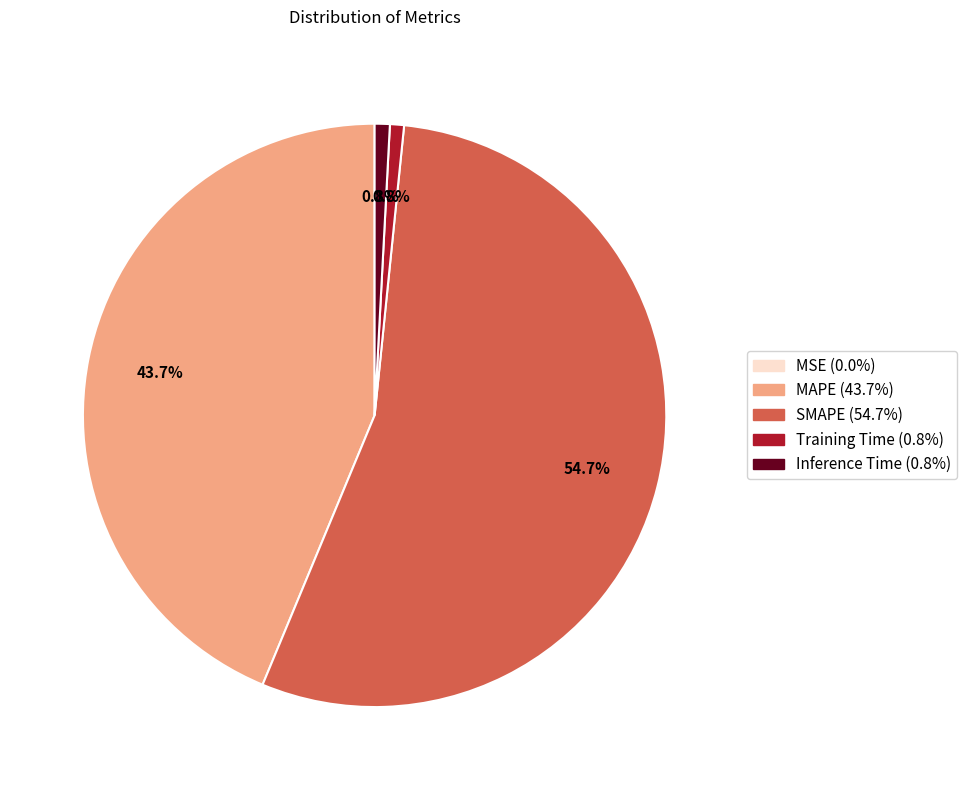

What is the majority slice?

SMAPE